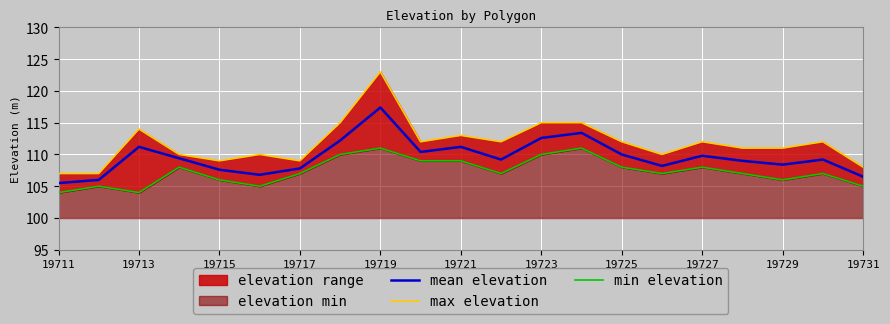

True or false: mean elevation has a value of 109.8 at 19727.

True